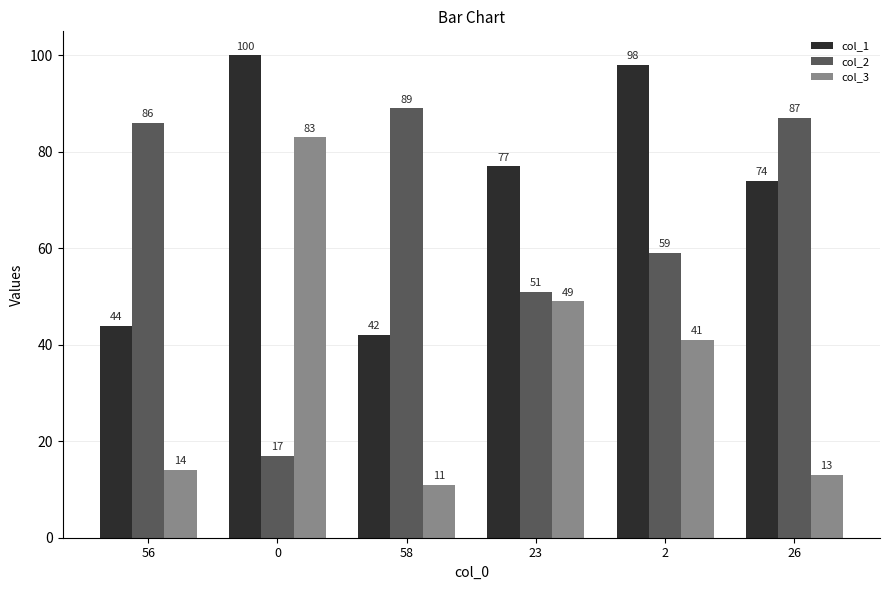

What is the difference between the highest and lowest values at 0?

83